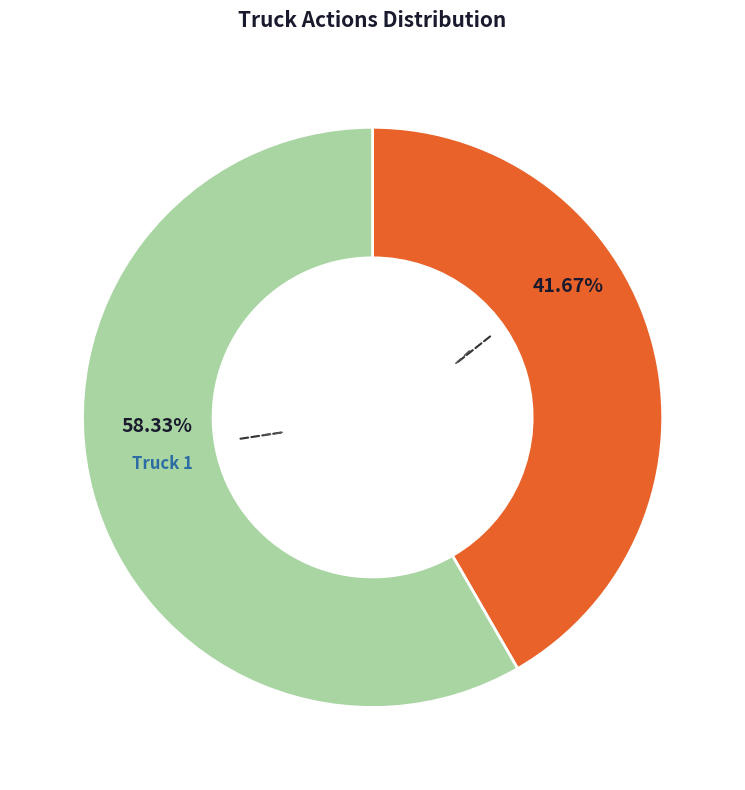

Is there any slice that represents more than half of the pie?

Yes